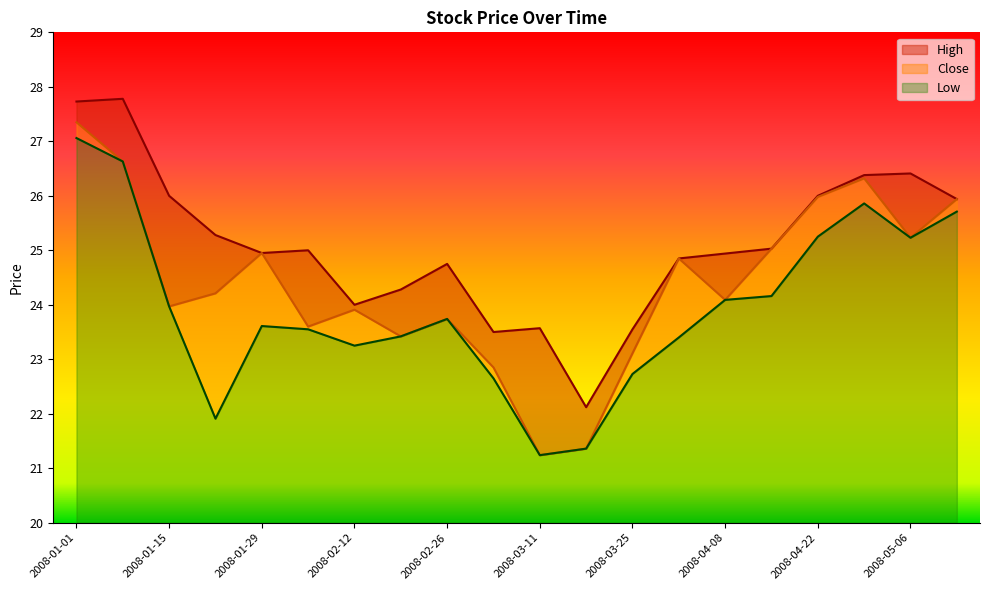

How many categories are shown in the chart?

20